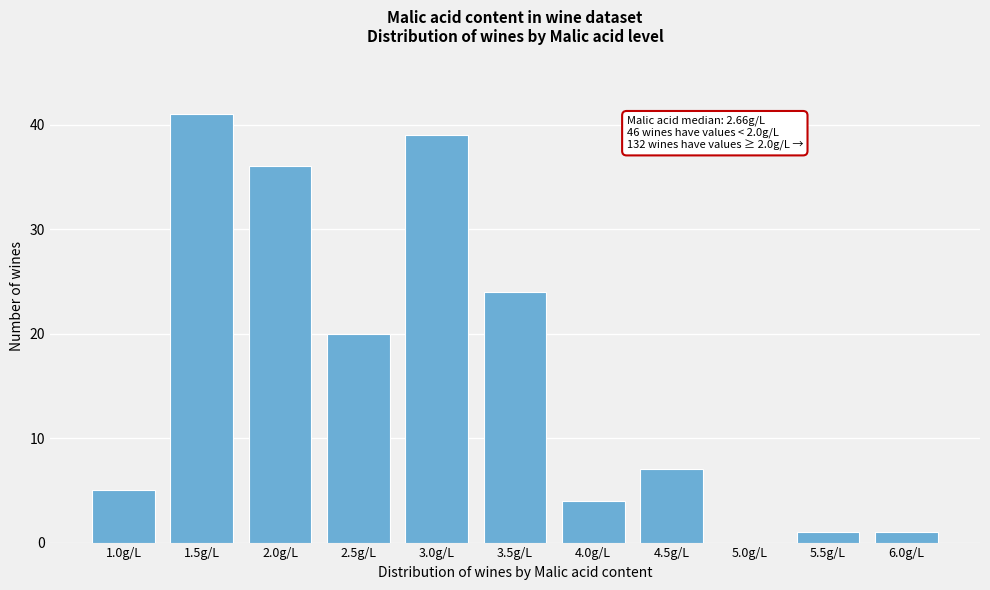

Reading left to right, extract all data points from this chart.

1.0g/L=5	1.5g/L=41	2.0g/L=36	2.5g/L=20	3.0g/L=39	3.5g/L=24	4.0g/L=4	4.5g/L=7	5.0g/L=0	5.5g/L=1	6.0g/L=1